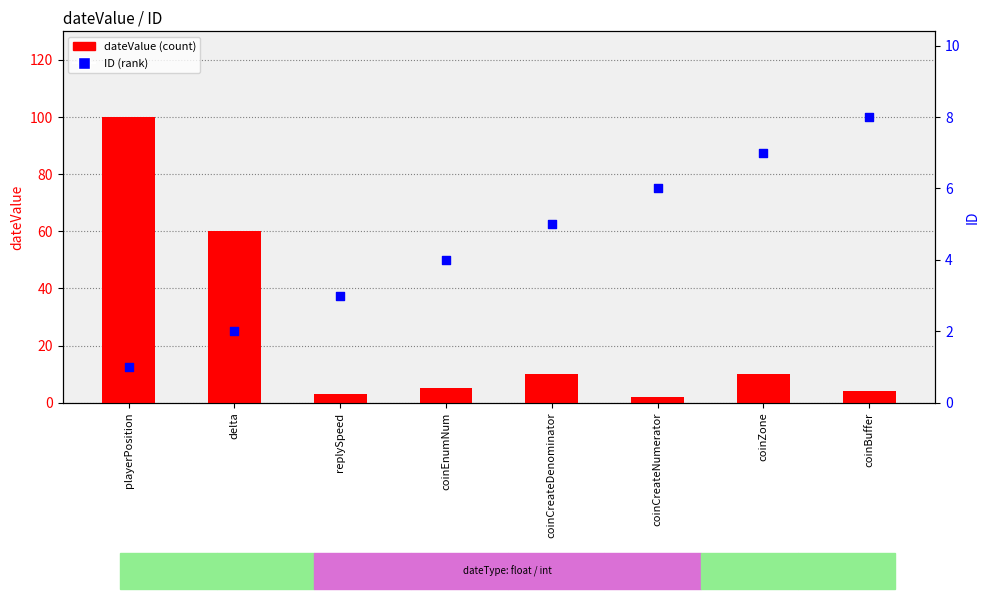

Which series has the largest total across all categories?

dateValue